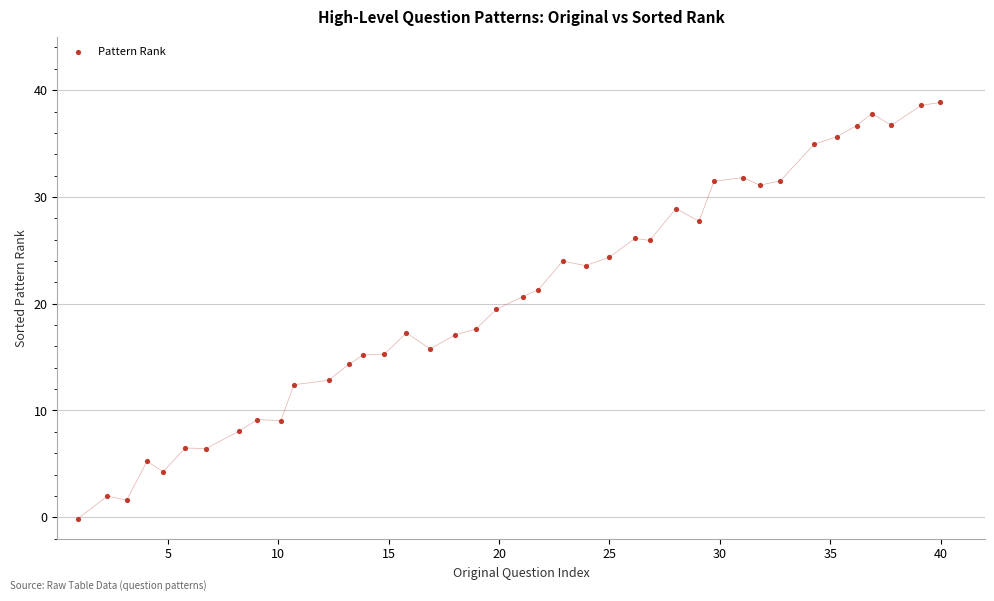

What Y value in the scatter plot is closest to 19?

19.5